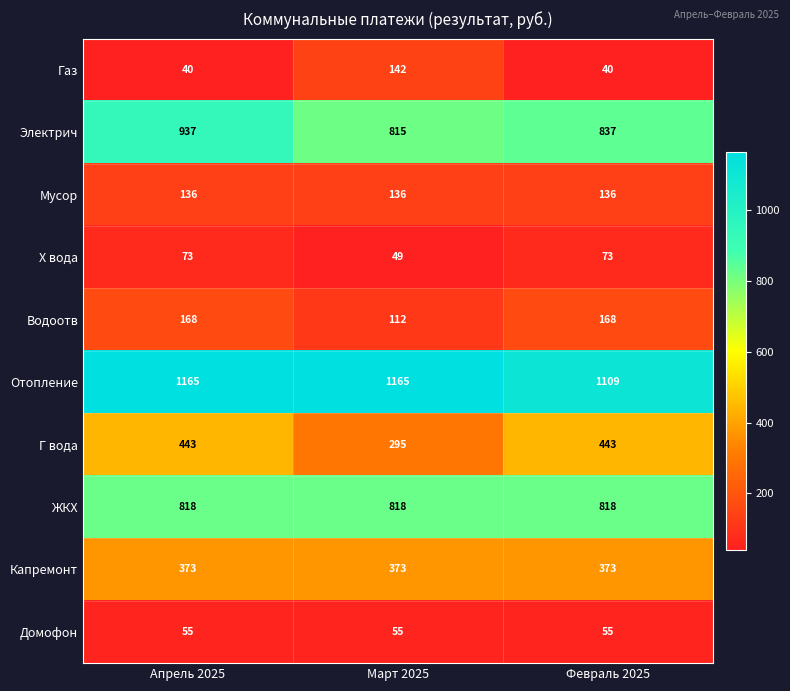

What is the difference between the highest and lowest values at Март 2025?

1116